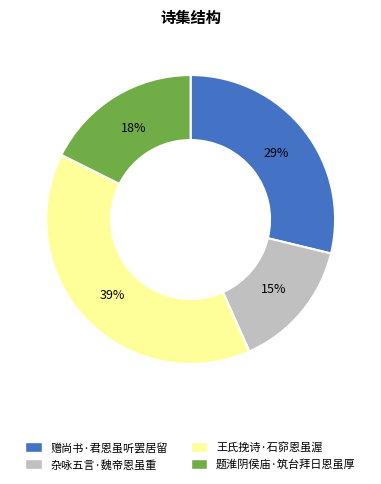

Which category has the biggest portion of the pie?

王氏挽诗·石窌恩虽渥